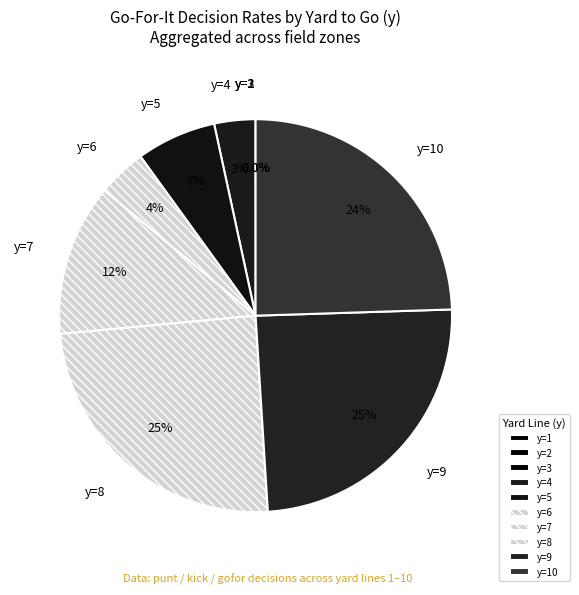

What percentage is NOT represented by y=6?

96.0%